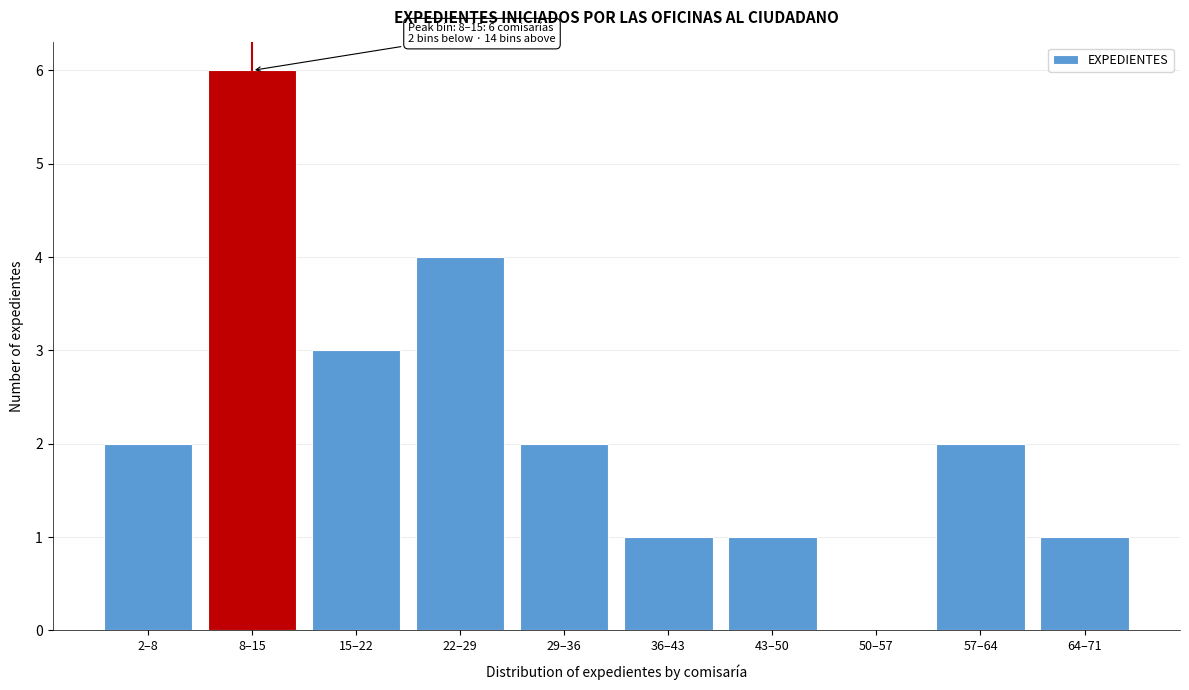

Reading left to right, transcribe all the data shown in this chart.

2–8=2	8–15=6	15–22=3	22–29=4	29–36=2	36–43=1	43–50=1	50–57=0	57–64=2	64–71=1